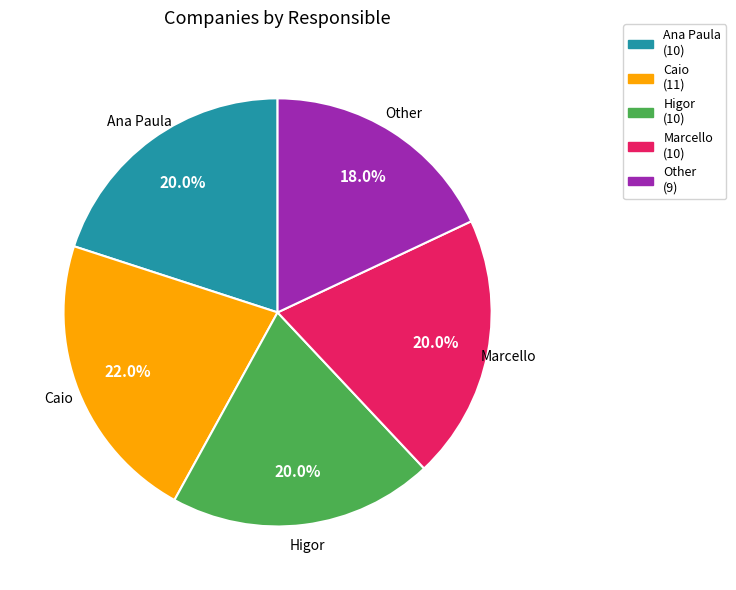

True or false: Other accounts for 18% of the total.

True